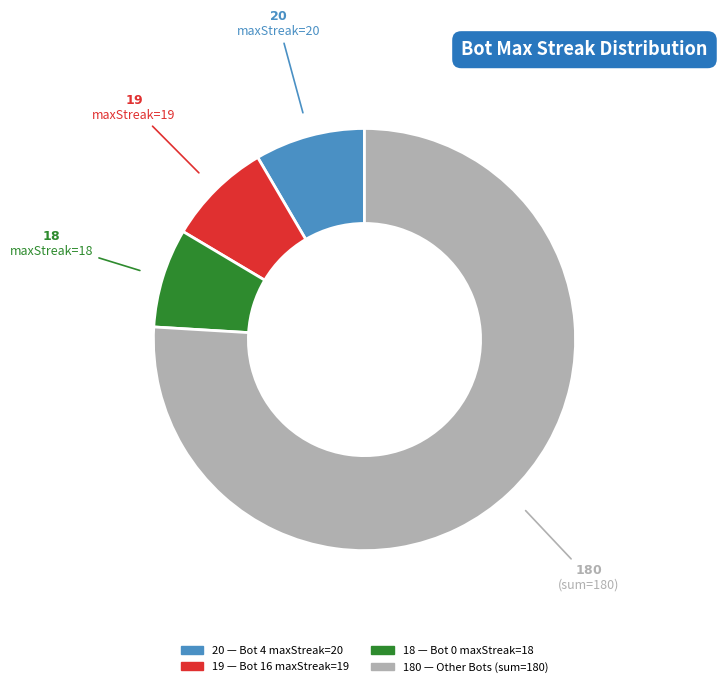

Is there any slice that represents more than half of the pie?

Yes